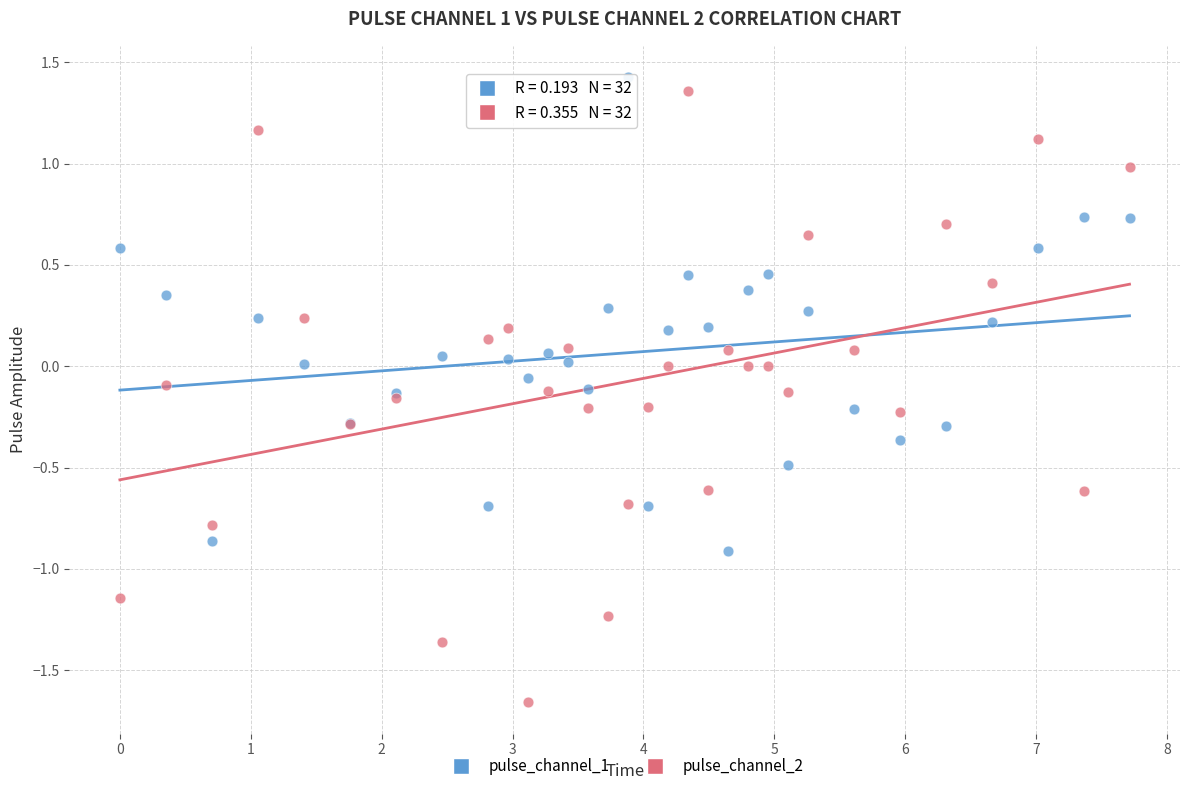

Which series reaches the maximum Y coordinate?

pulse_channel_1